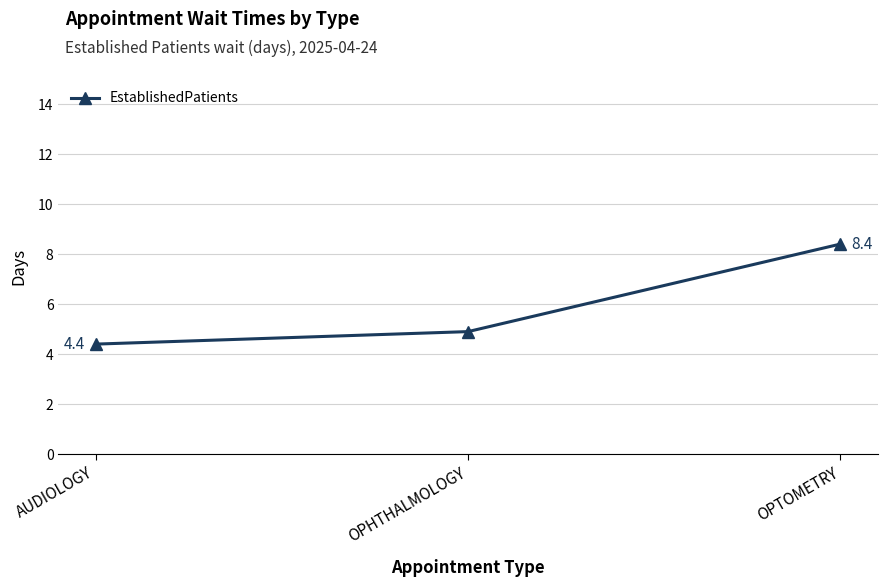

What is the label of the 2nd point from the right?

OPHTHALMOLOGY